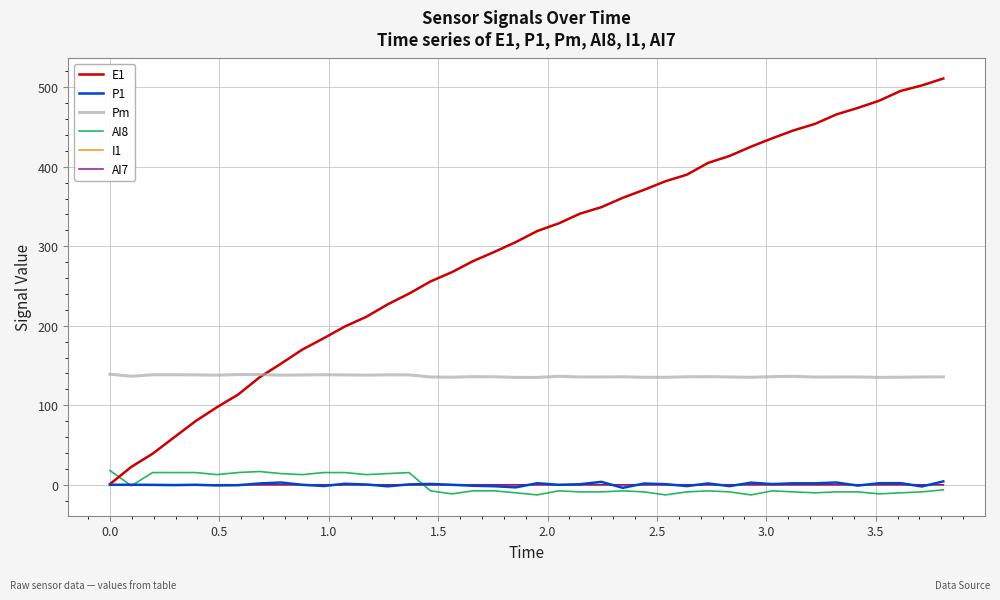

What is the minimum value shown in the chart?

-12.7